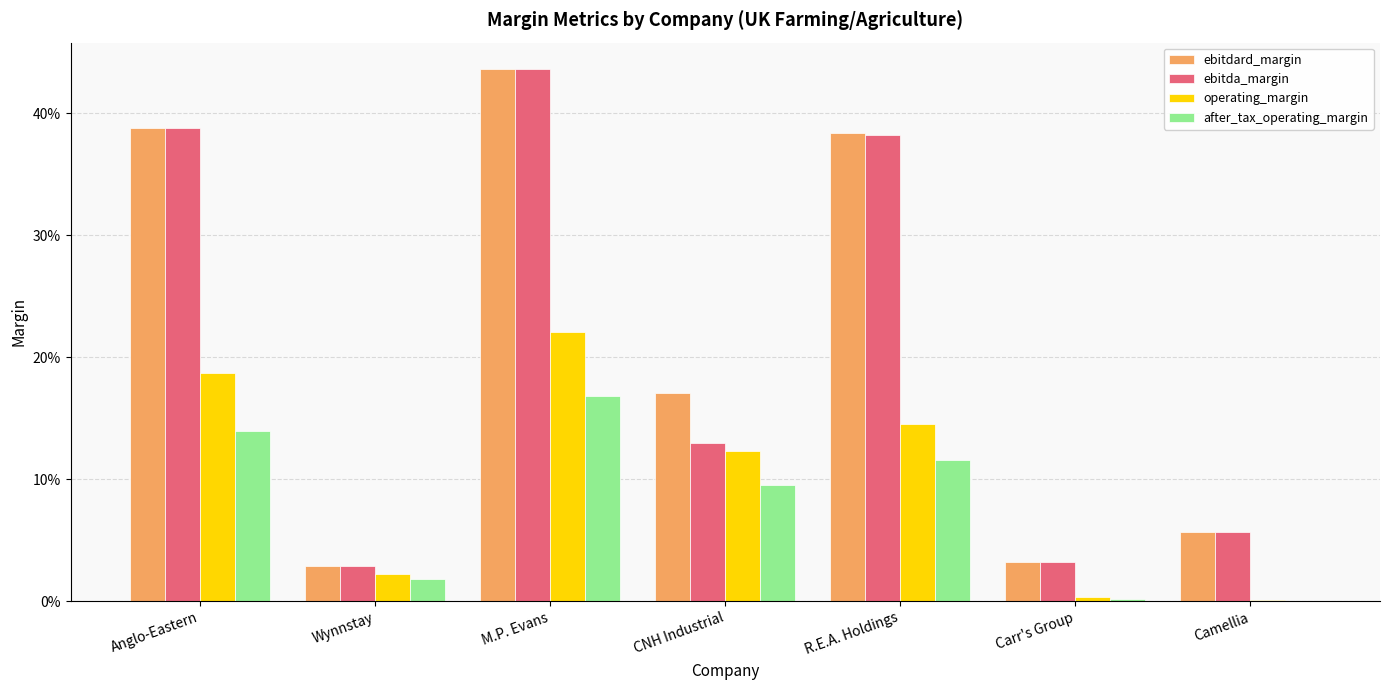

What is the total value across all series at Wynnstay?

0.1